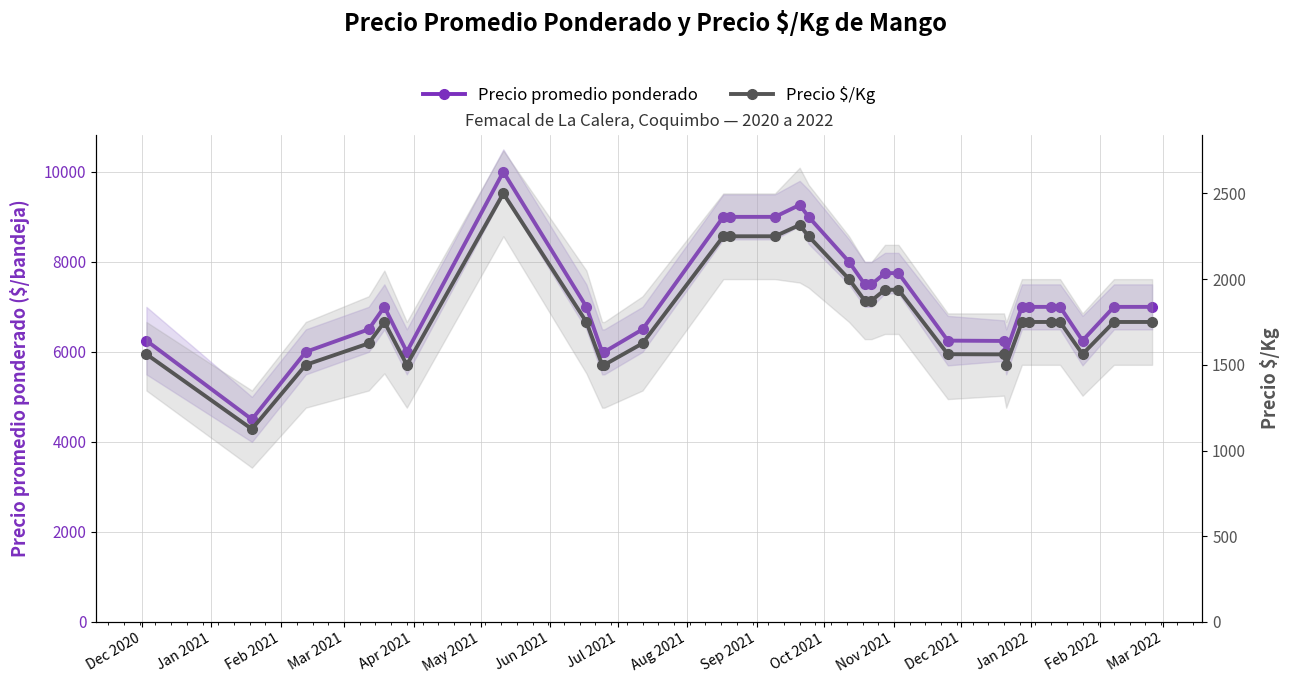

Count the number of data series in this chart.

2